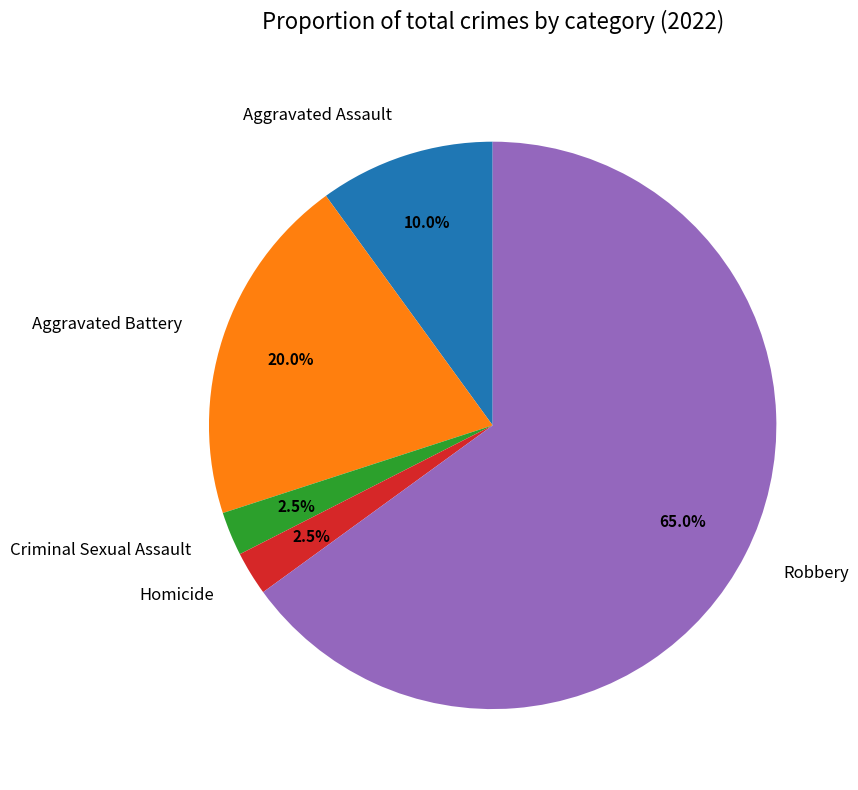

Count the number of slices in the pie.

5